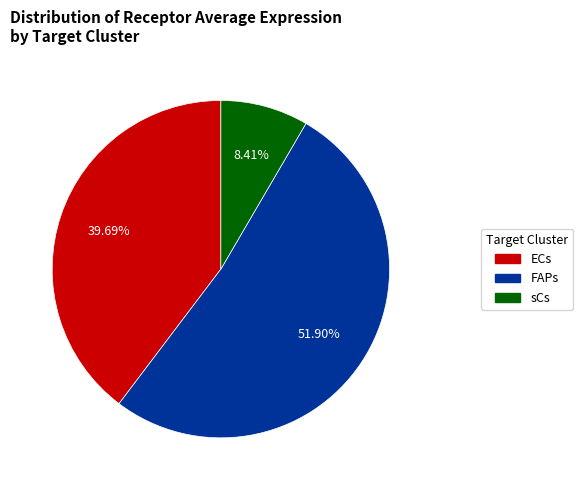

Which category has the biggest portion of the pie?

FAPs